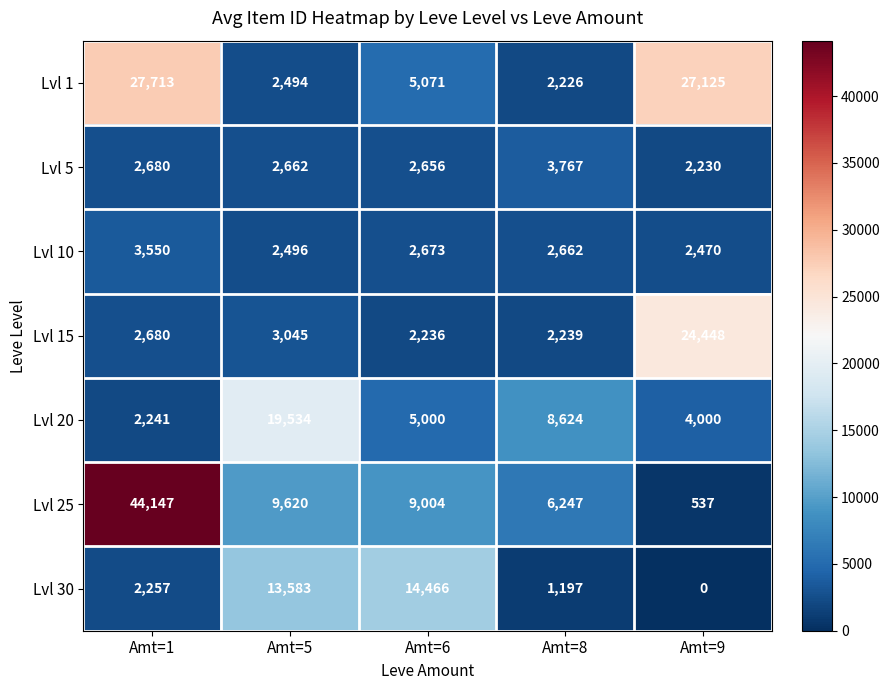

Rank the categories by Lvl 1 value from highest to lowest.

Amt=1, Amt=9, Amt=6, Amt=5, Amt=8